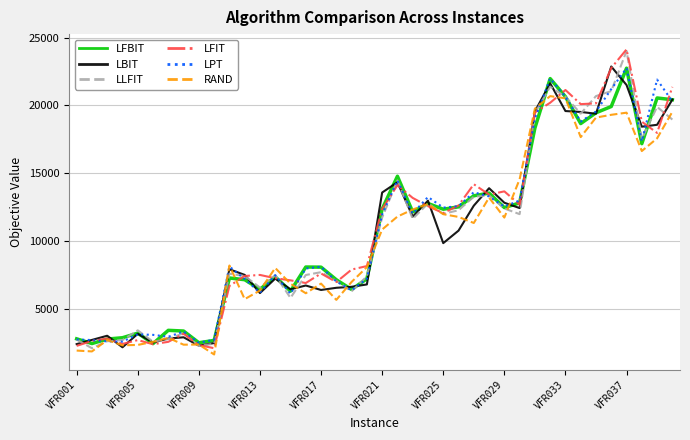

What is the minimum value shown in the chart?

1607